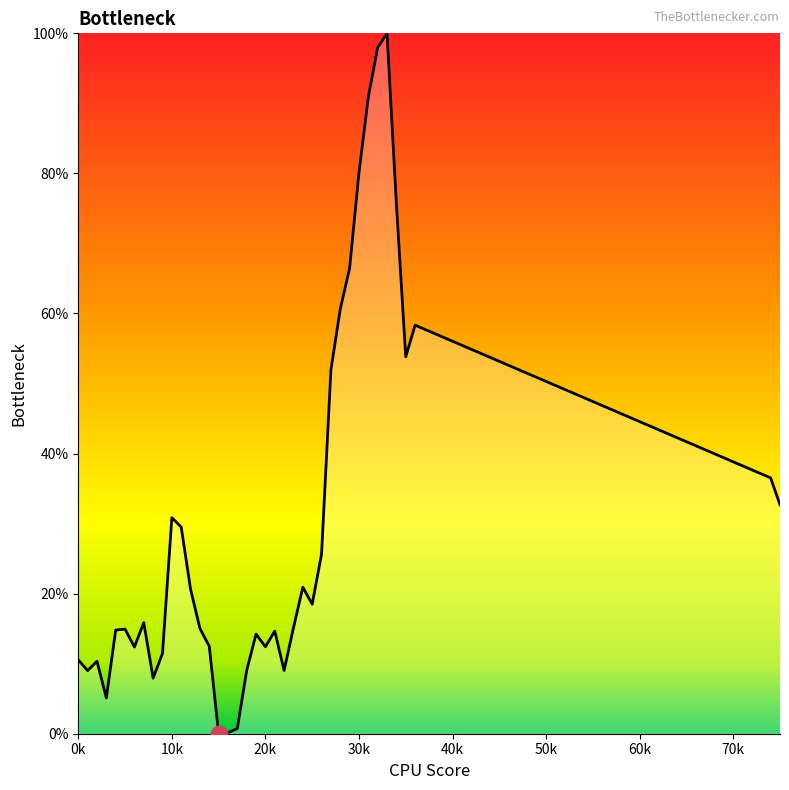

At which label is the value closest to 0?

15